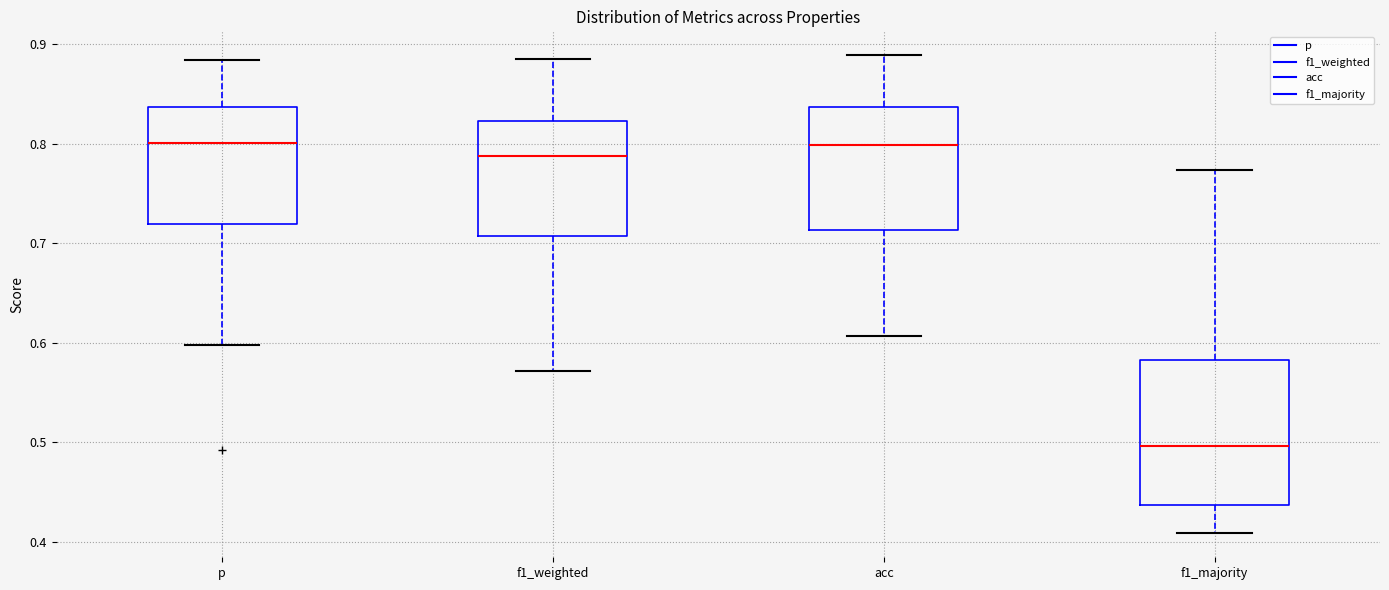

Comparing the boxes themselves (not the whiskers), which one is the tallest?

f1_majority